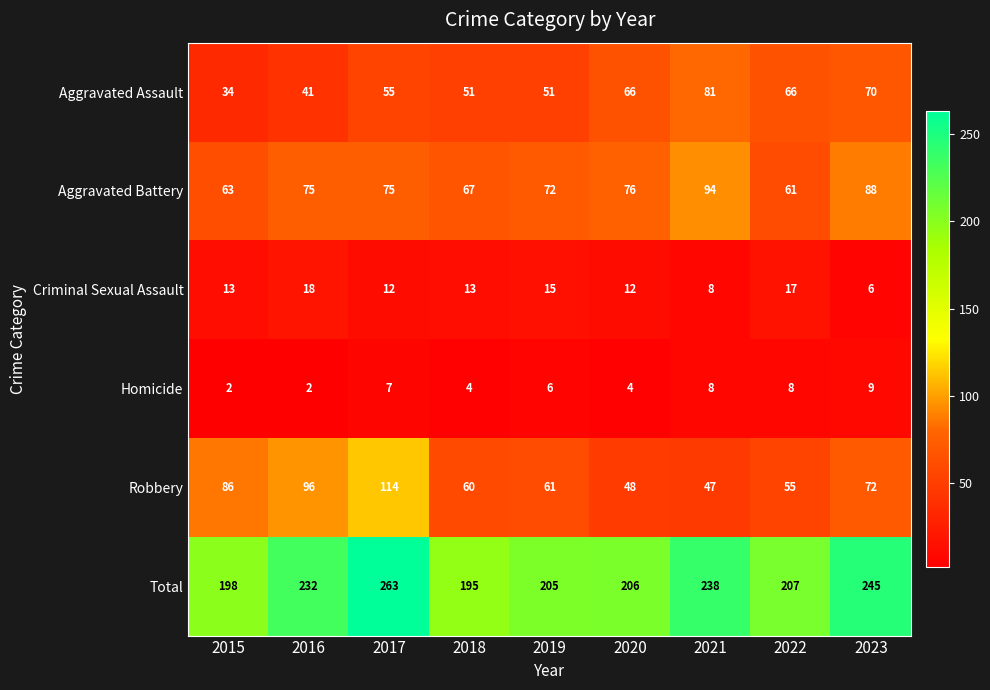

How many distinct data groups are displayed?

6